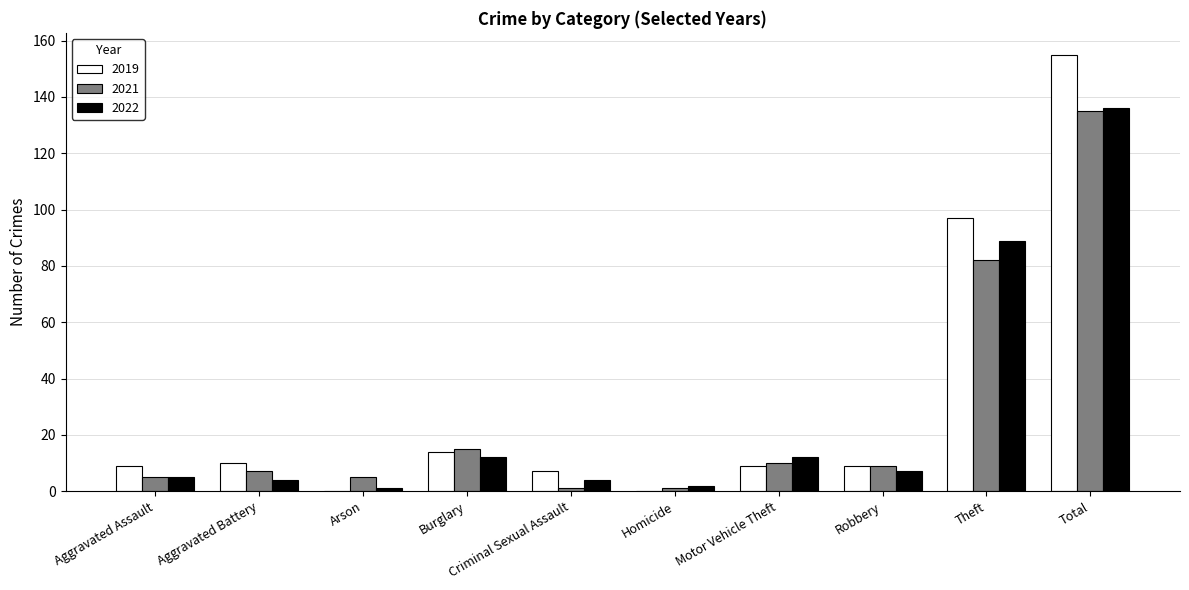

The value of 2019 at Criminal Sexual Assault is 7. True or false?

True